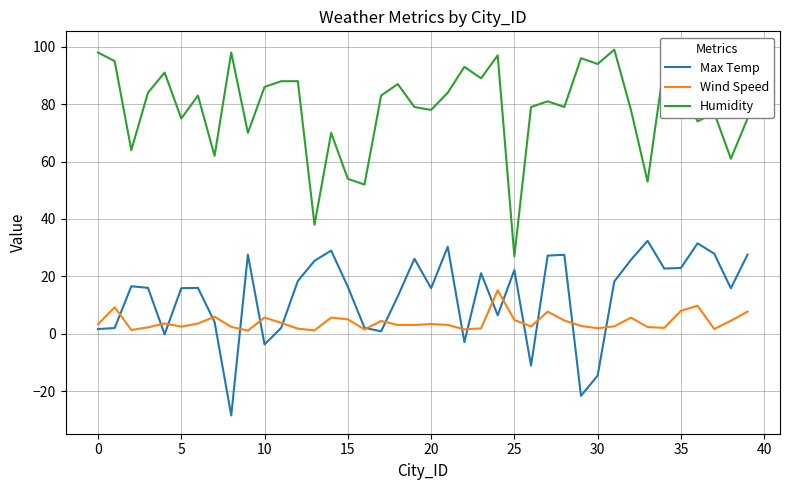

List the series in order of their peak value, lowest first.

Wind Speed, Max Temp, Humidity